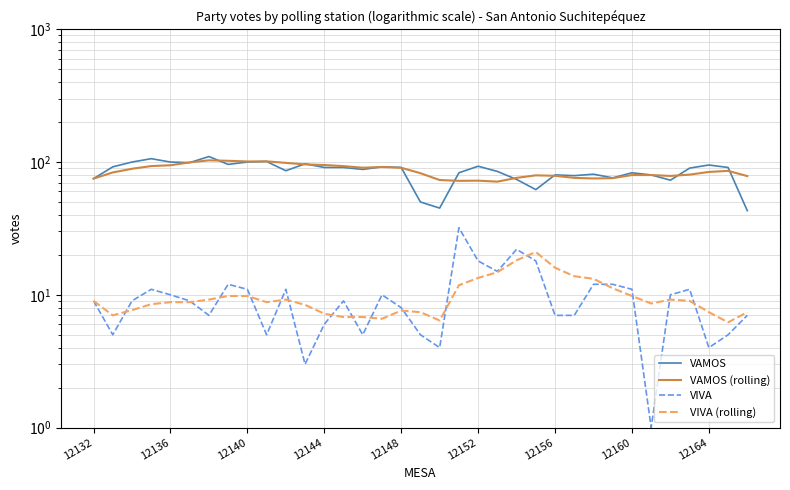

What is the sum of the VAMOS (rolling) values at 12132 and 12144?

170.0